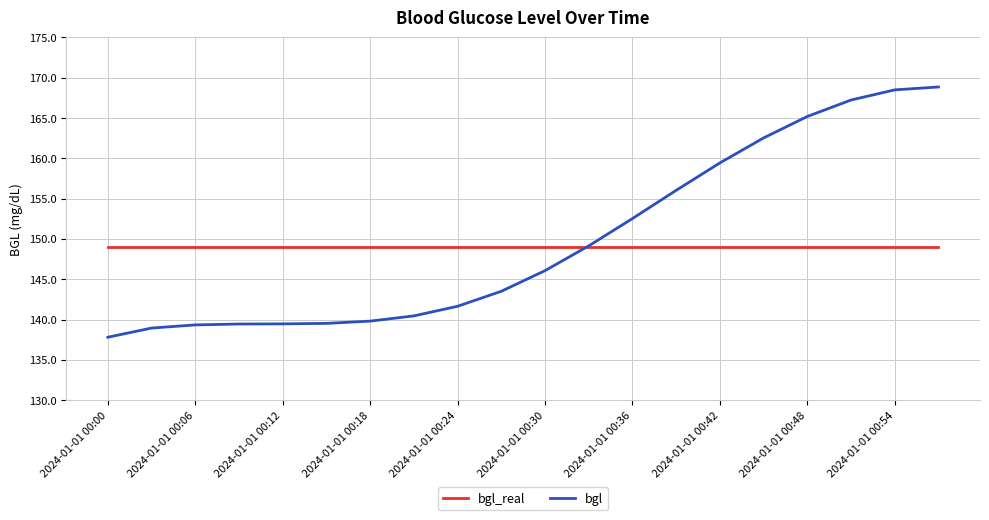

What is the greatest value displayed?

168.8